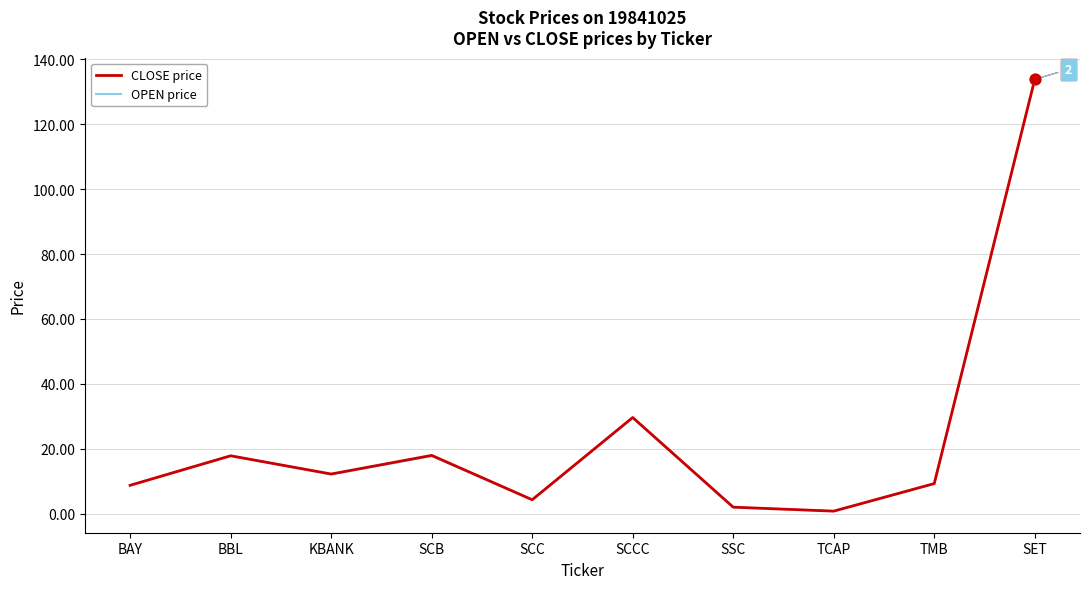

What is the total value across all series at SCB?

35.7